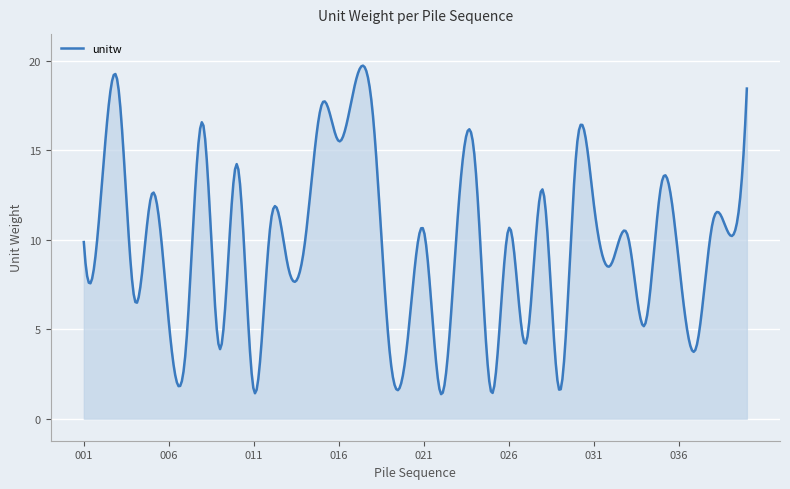

What is the difference between the maximum and minimum values?

18.3